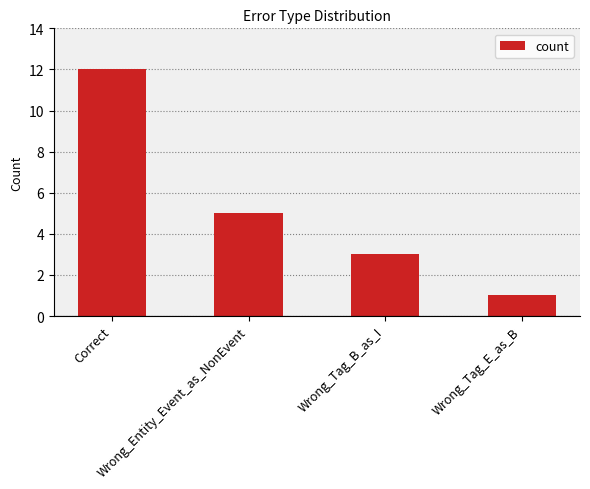

Reading left to right, extract all data points from this chart.

Correct=12	Wrong_Entity_Event_as_NonEvent=5	Wrong_Tag_B_as_I=3	Wrong_Tag_E_as_B=1